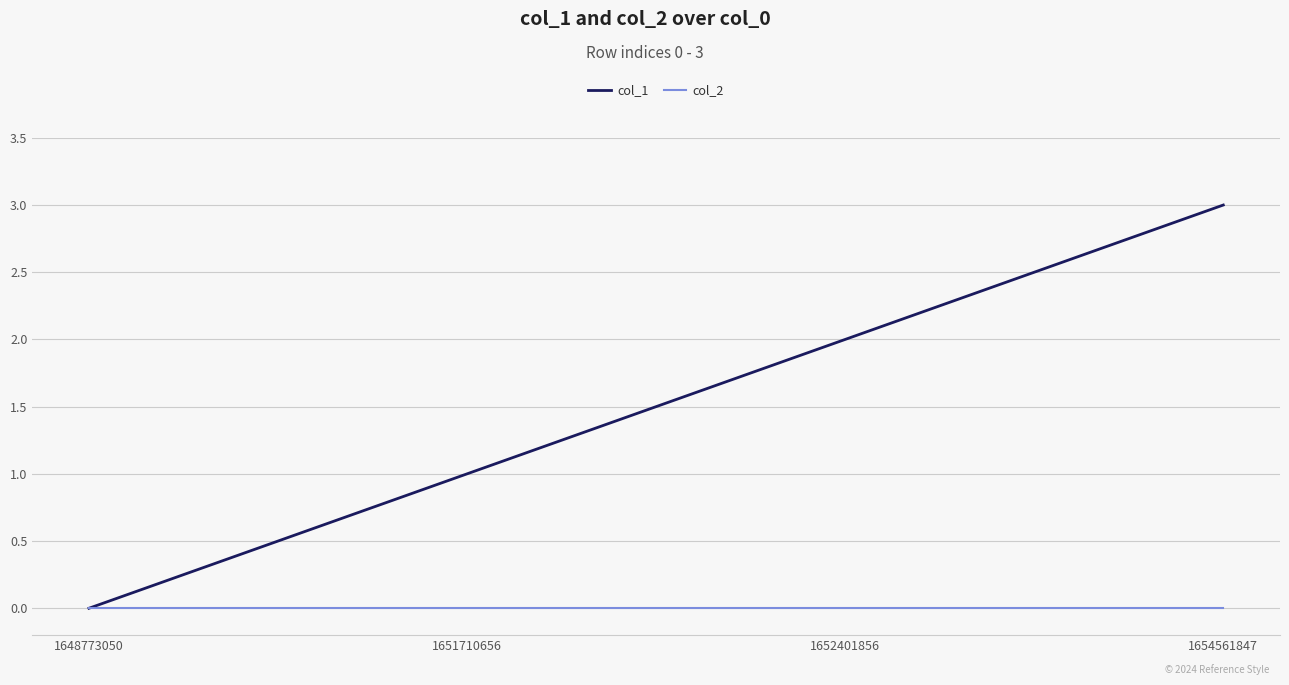

Is this an area chart (filled region under the line)?

No